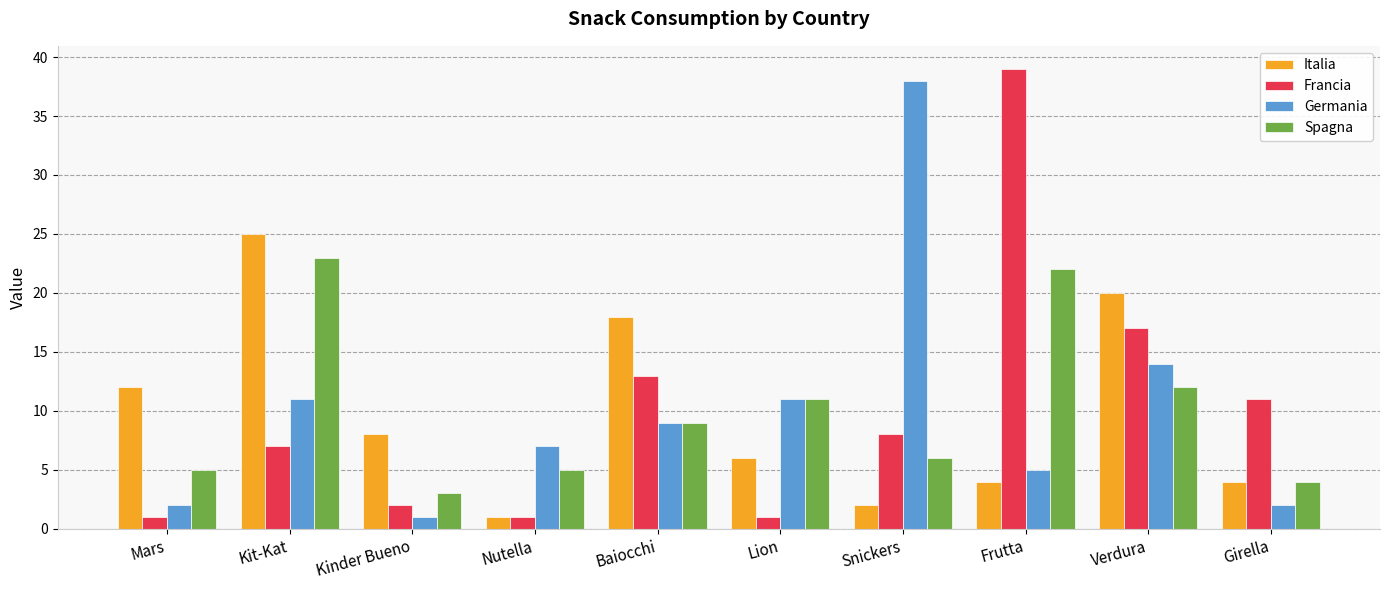

What position from the left is Lion?

6